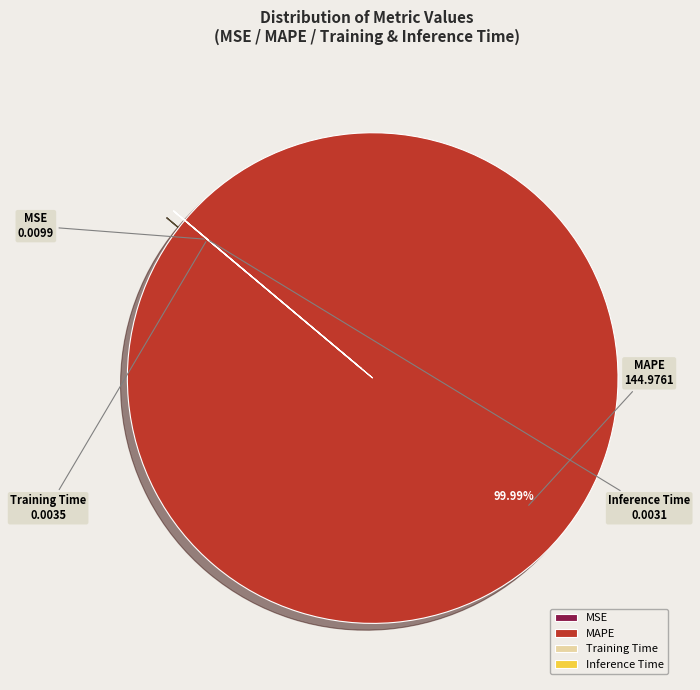

Is there a majority slice in this chart?

Yes